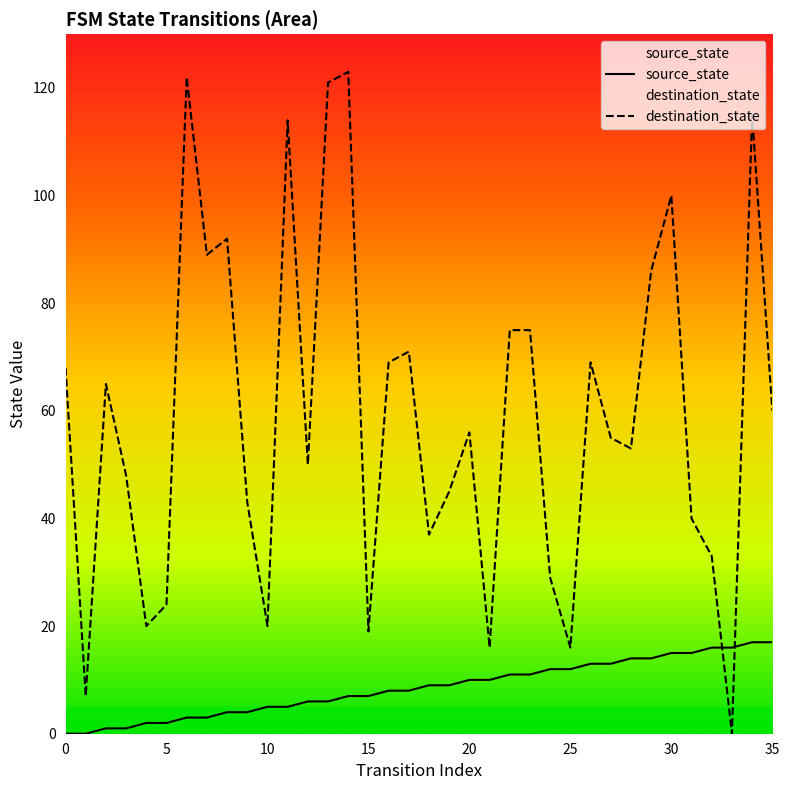

What is the sum of all destination_state values?

2125